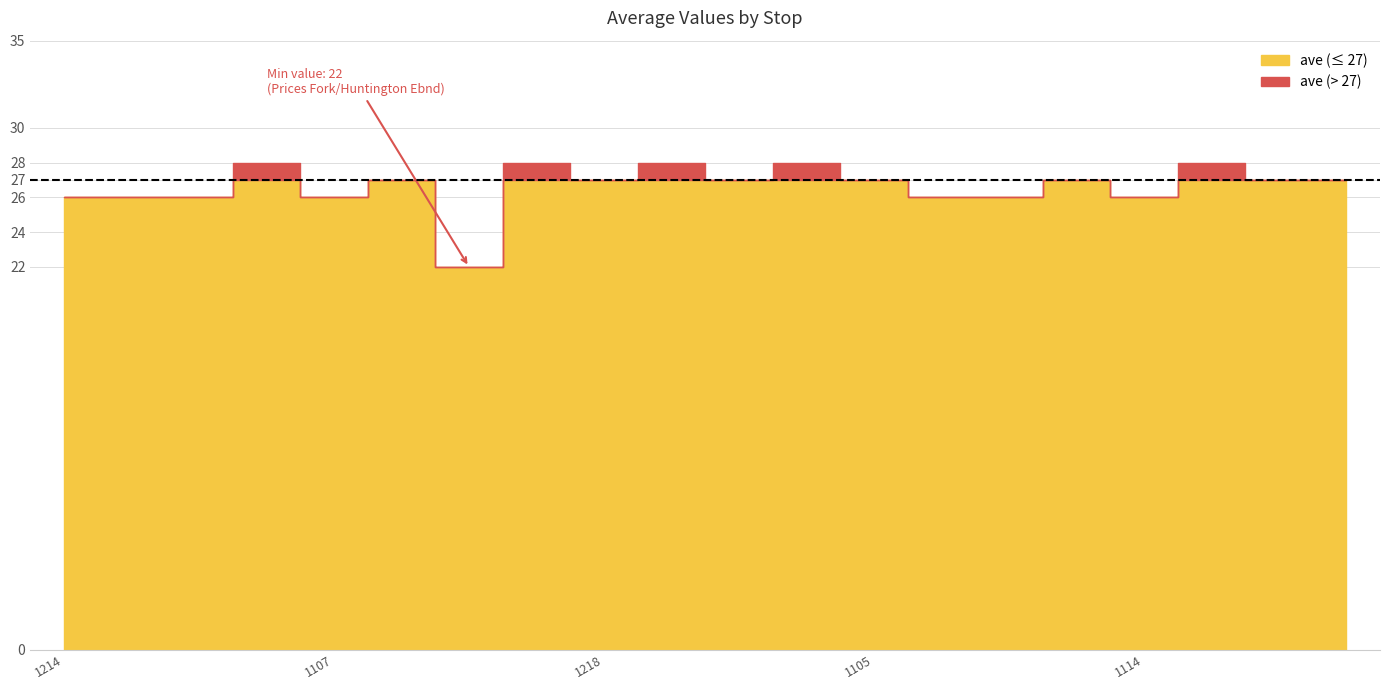

Which category has the highest value across all series?

1204 Hethwood Square on Hethwood